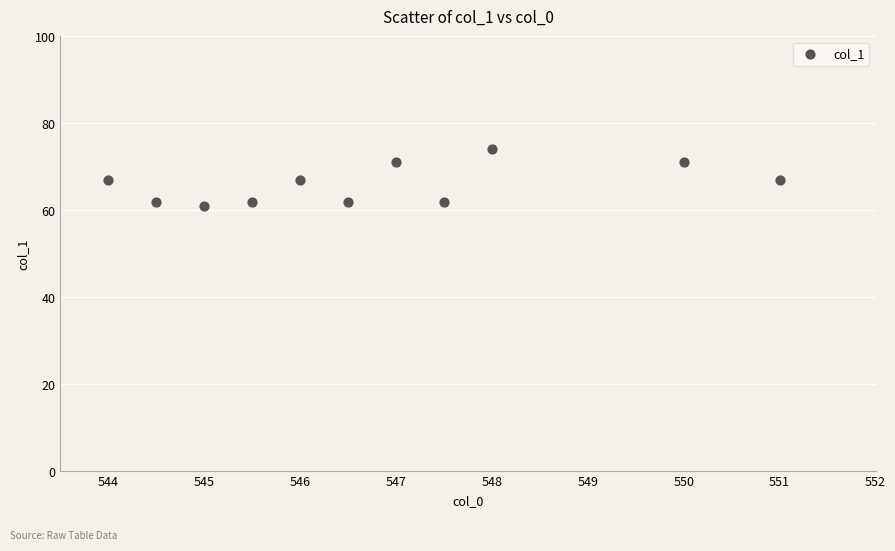

What is the average Y value?

66